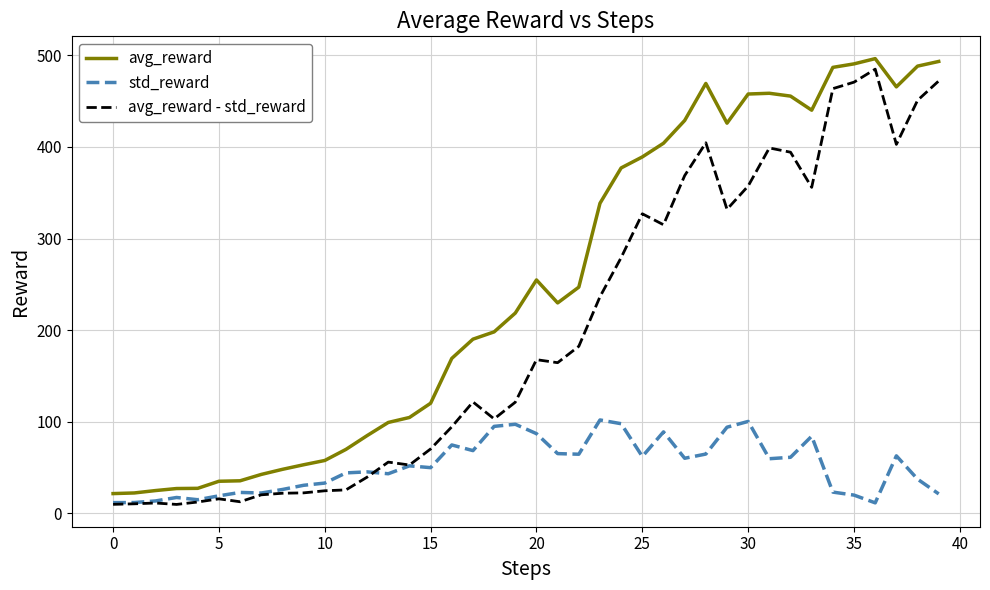

Rank the series by their average value, from lowest to highest.

std_reward, avg_reward - std_reward, avg_reward